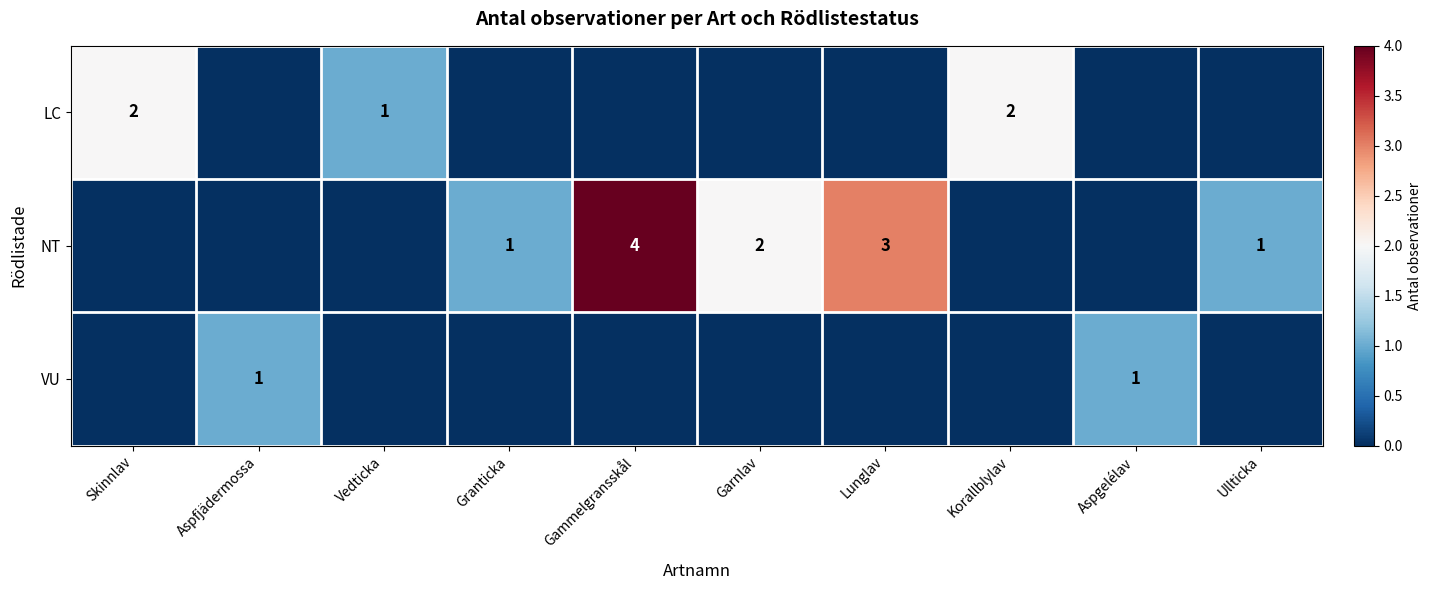

True or false: NT has a value of 5 at Lunglav.

False